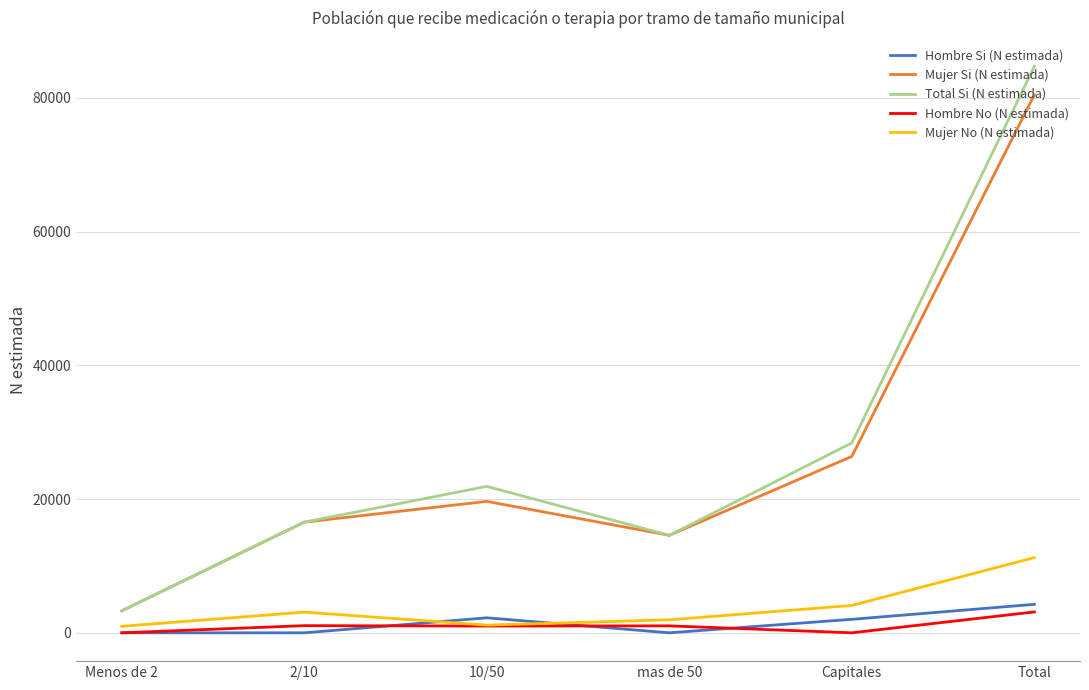

After their last crossing, which series has the higher values: Hombre No (N estimada) or Hombre Si (N estimada)?

Hombre Si (N estimada)